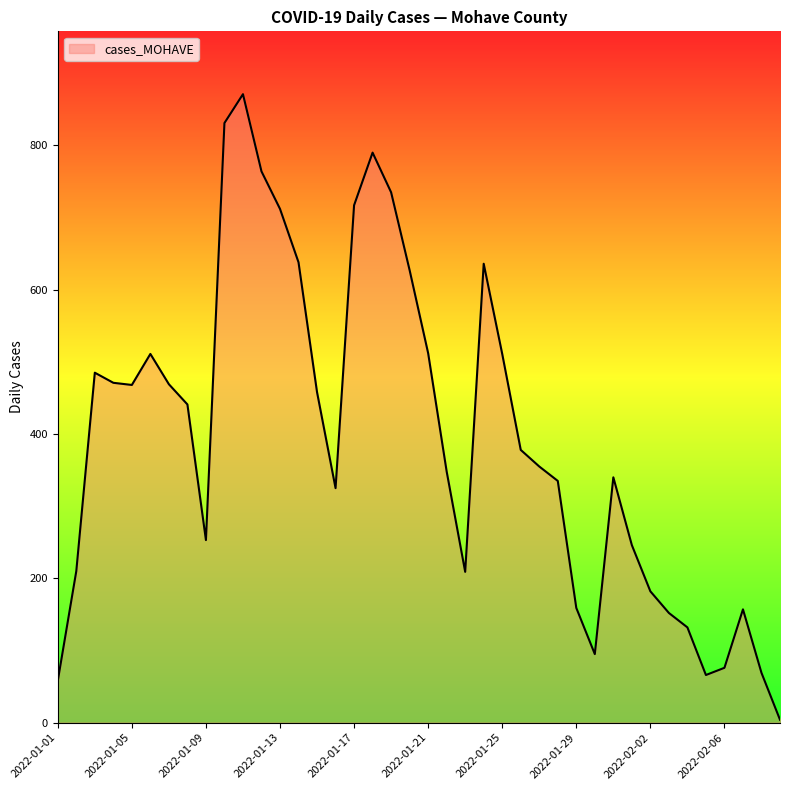

What is the greatest value displayed?

871